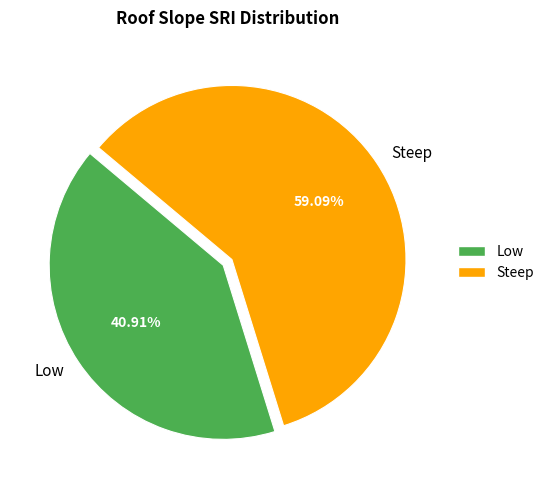

To the nearest percent, what is the combined percentage of Steep and Low?

100%